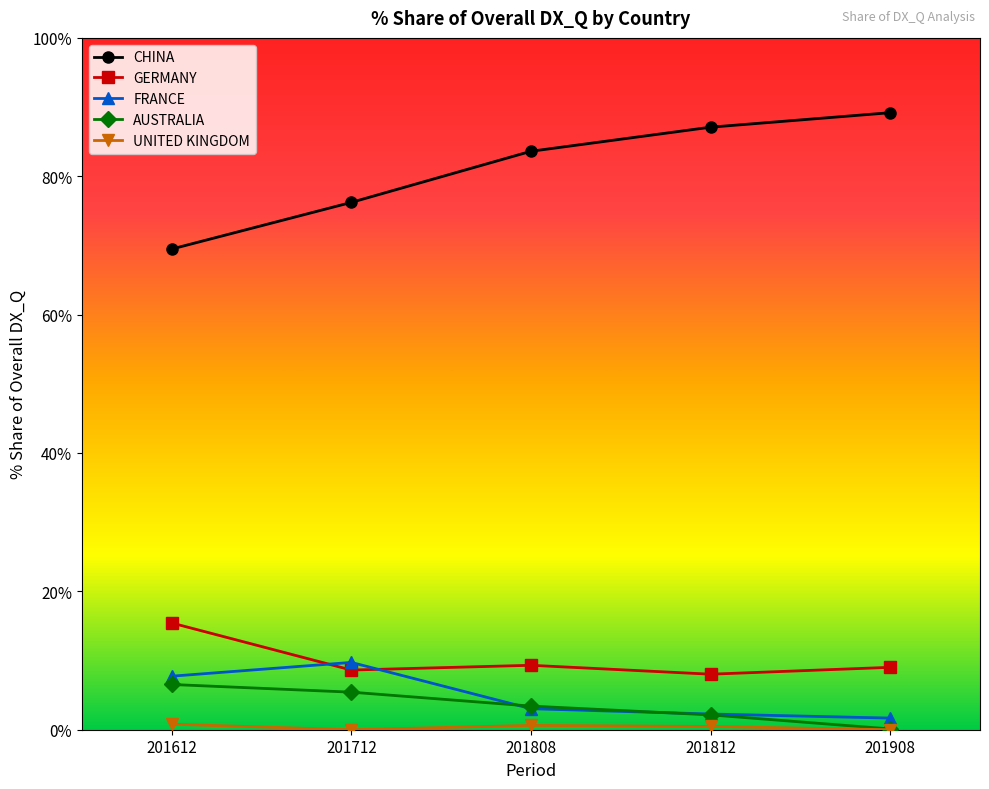

Is the value of CHINA at 201908 greater than the value of FRANCE at 201808?

Yes